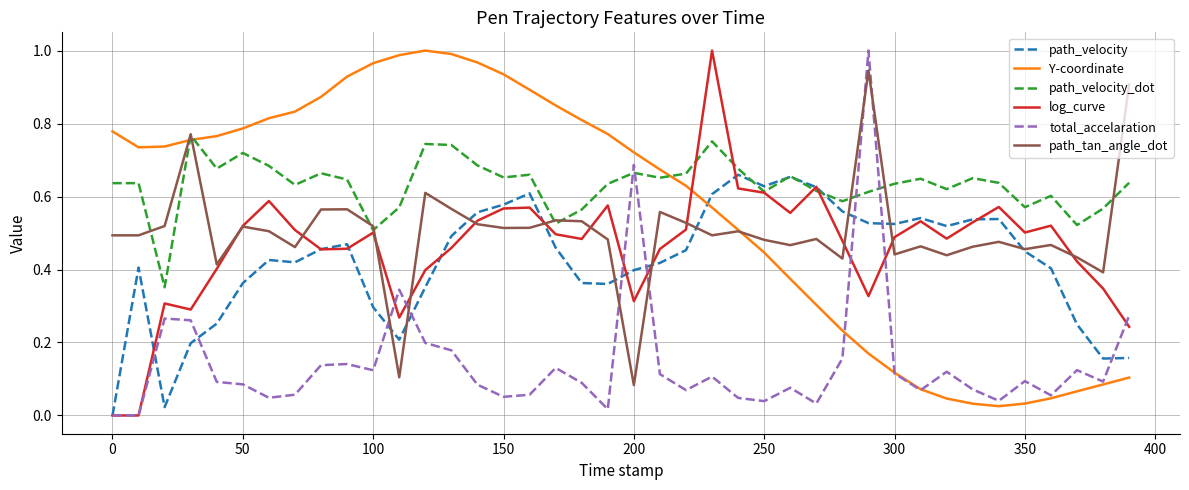

Does the chart have visible grid lines?

Yes